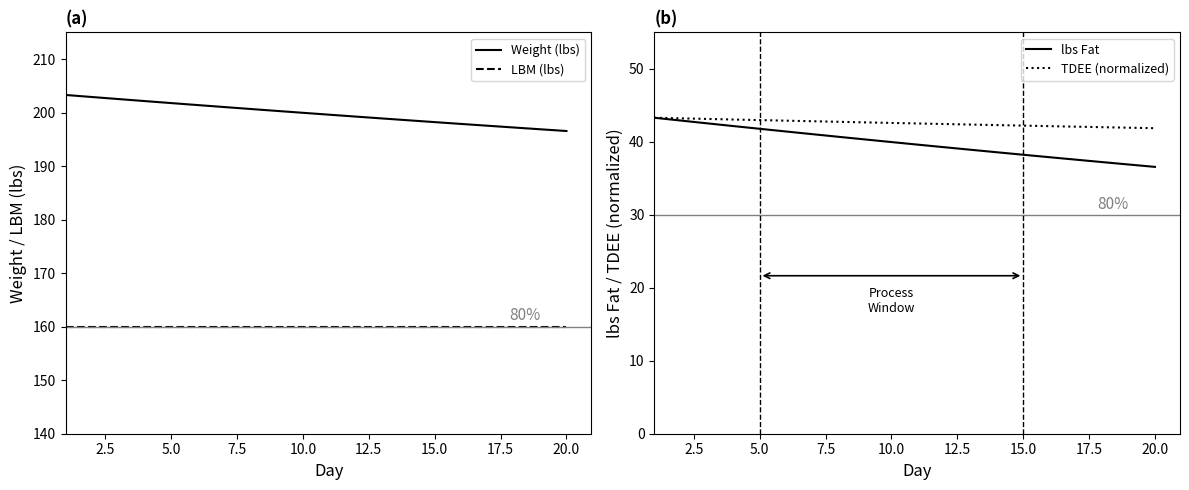

Reading left to right, what are all the values shown in this chart?

Weight (lbs): 203.3	202.9	202.5	202.2	201.8	201.4	201.0	200.7	200.3	200.0	199.6	199.3	198.9	198.6	198.2	197.9	197.6	197.2	196.9	196.6
LBM (lbs): 160.0	160.0	160.0	160.0	160.0	160.0	160.0	160.0	160.0	160.0	160.0	160.0	160.0	160.0	160.0	160.0	160.0	160.0	160.0	160.0
lbs Fat: 43.3	42.9	42.5	42.2	41.8	41.4	41.0	40.7	40.3	40.0	39.6	39.3	38.9	38.6	38.2	37.9	37.6	37.2	36.9	36.6
TDEE (normalized): 43.3	43.2	43.1	43.1	43.0	42.9	42.8	42.7	42.7	42.6	42.5	42.4	42.4	42.3	42.2	42.1	42.1	42.0	41.9	41.9